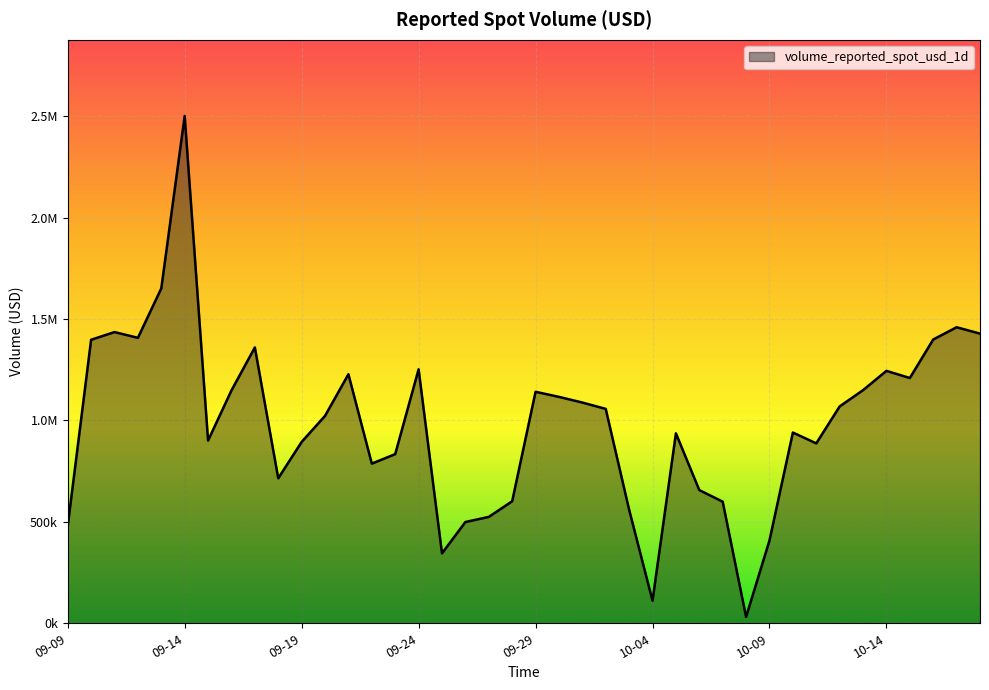

Is this an area chart (filled region under the line)?

Yes